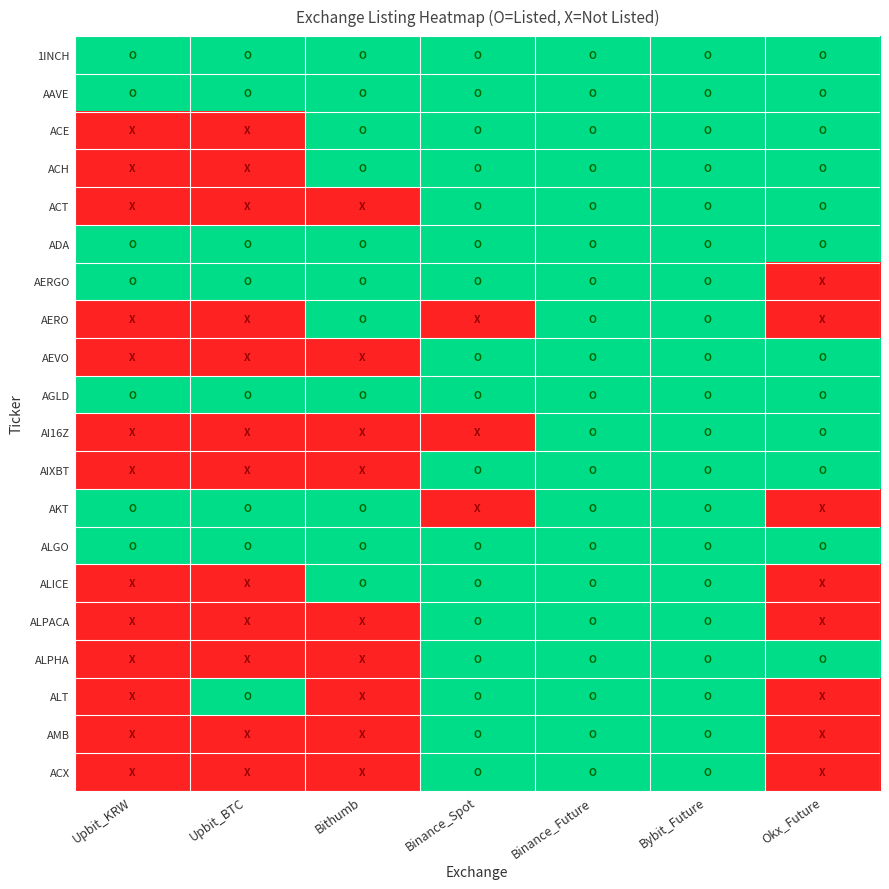

Which has a higher value, Bithumb or Upbit_KRW?

Bithumb